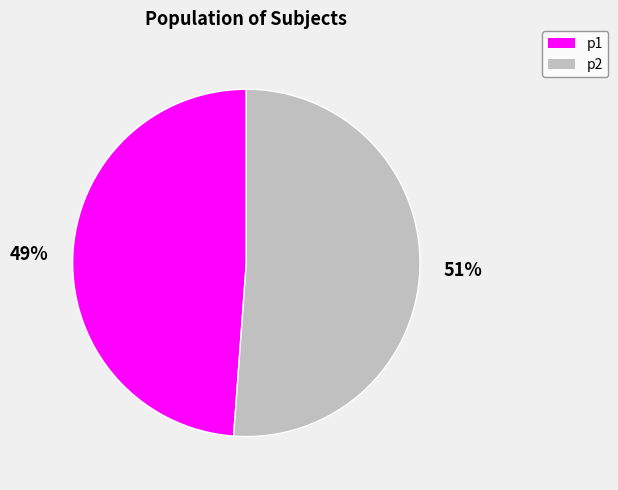

Does p2 represent more than half of the total?

Yes